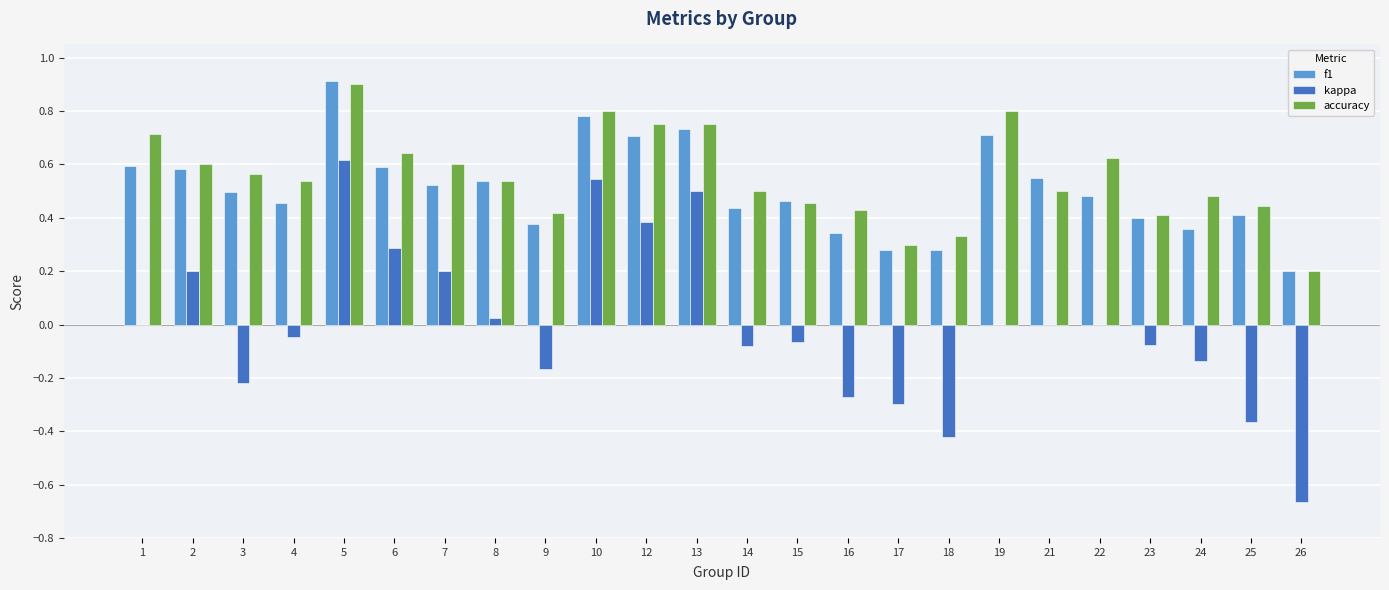

The value of accuracy at 14 is 0.5. True or false?

True